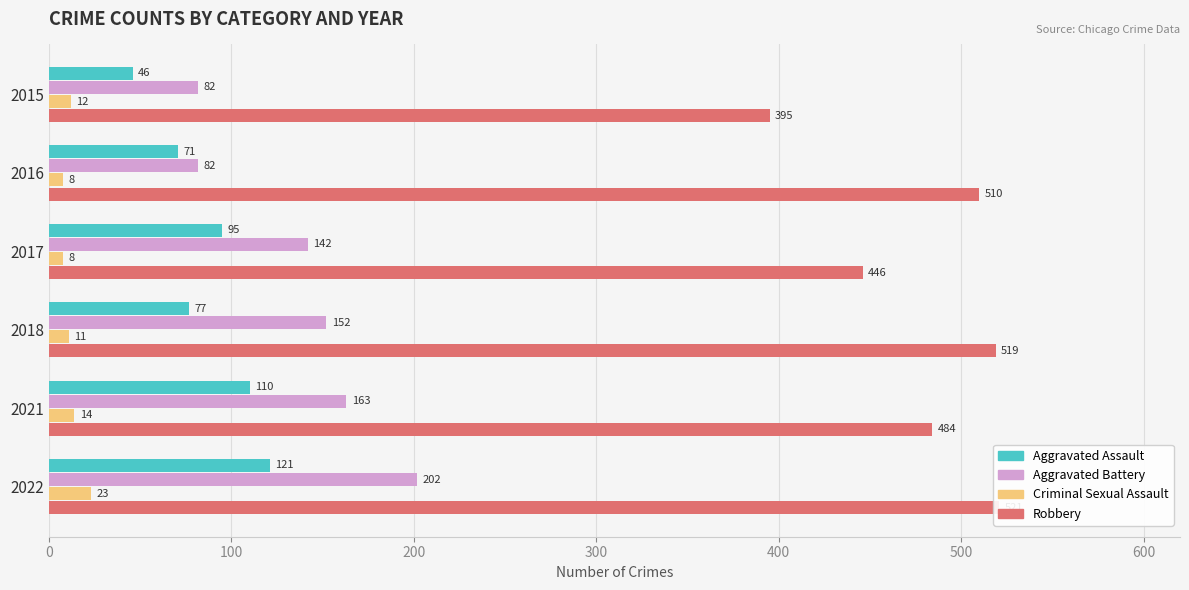

List the series in order of their peak value, lowest first.

Criminal Sexual Assault, Aggravated Assault, Aggravated Battery, Robbery